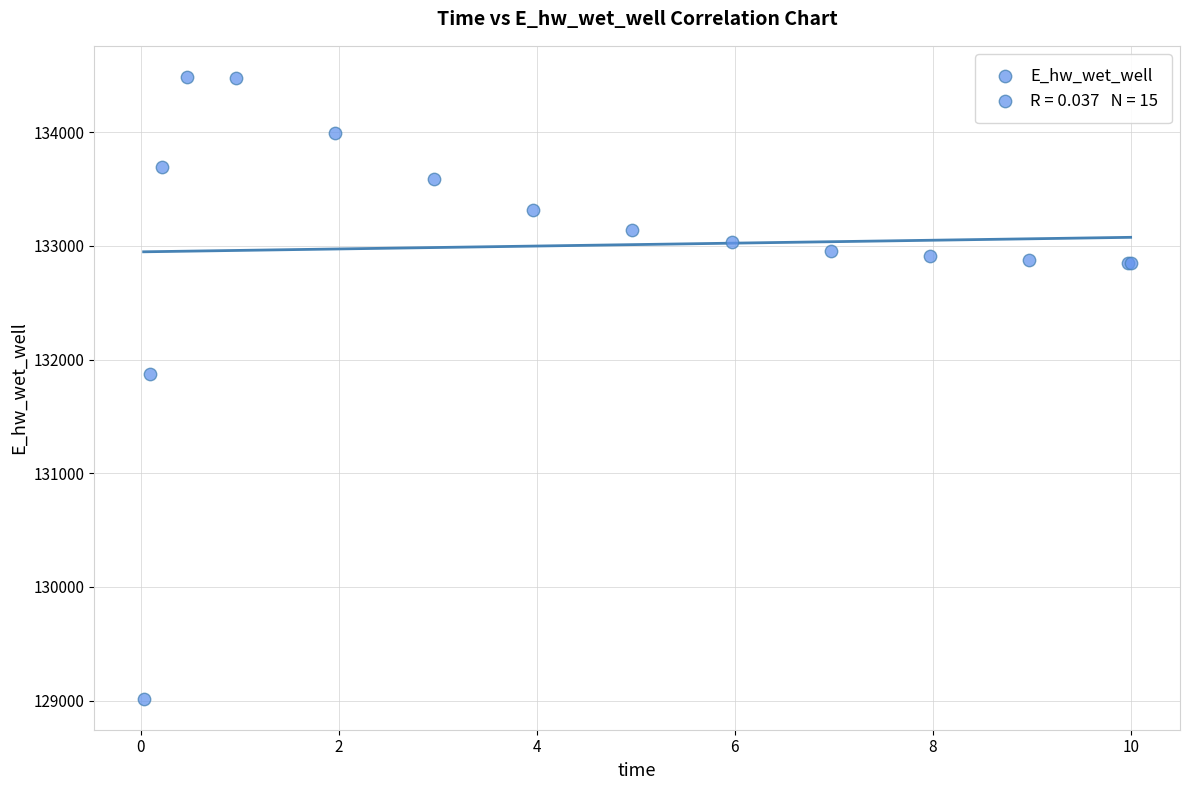

What Y value in the scatter plot is closest to 131752?

131871.0